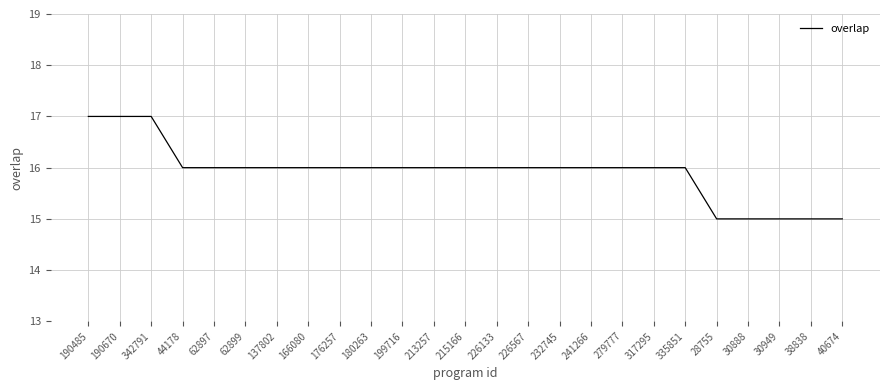

What position from the right is 28755?

5